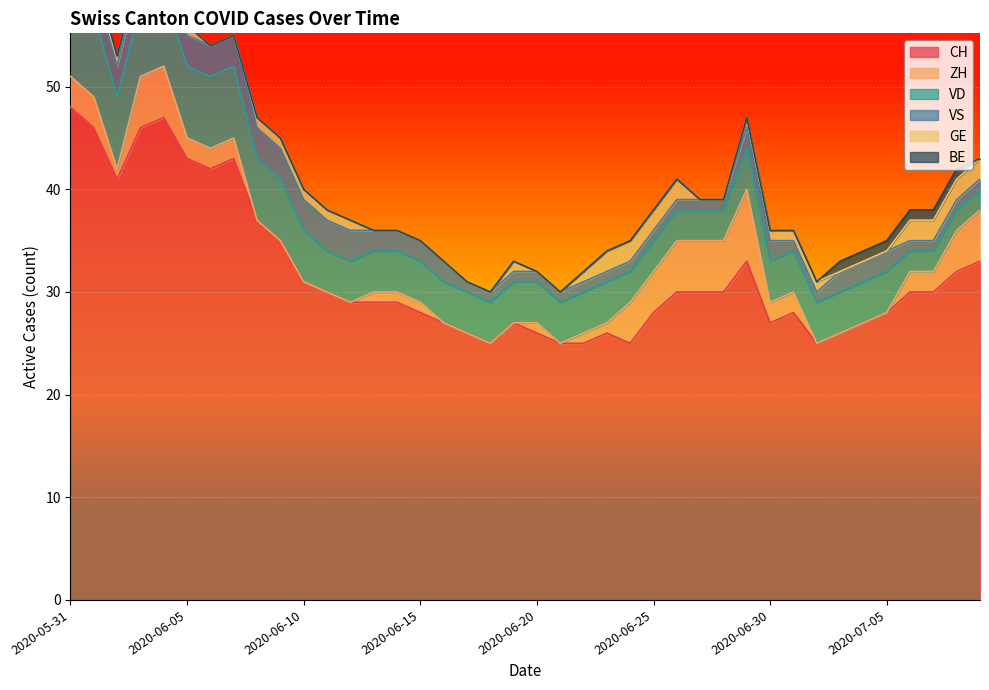

At 2020-07-07, list the series in order from smallest to largest.

VS, BE, ZH, VD, GE, CH